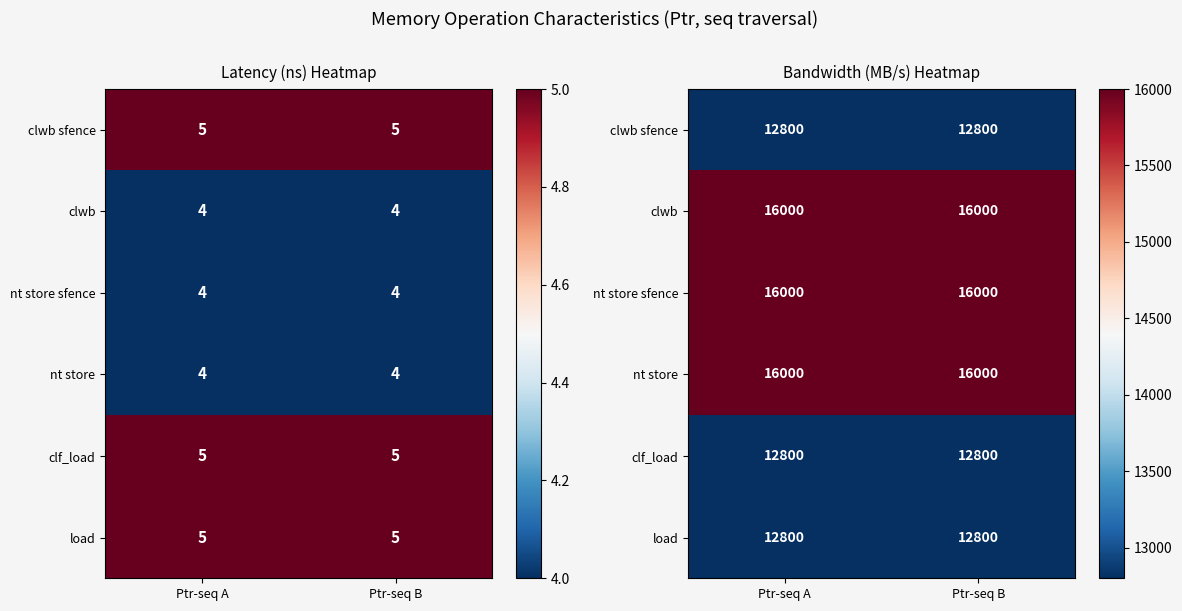

True or false: nt store has a value of 27383 at Ptr-seq A.

False